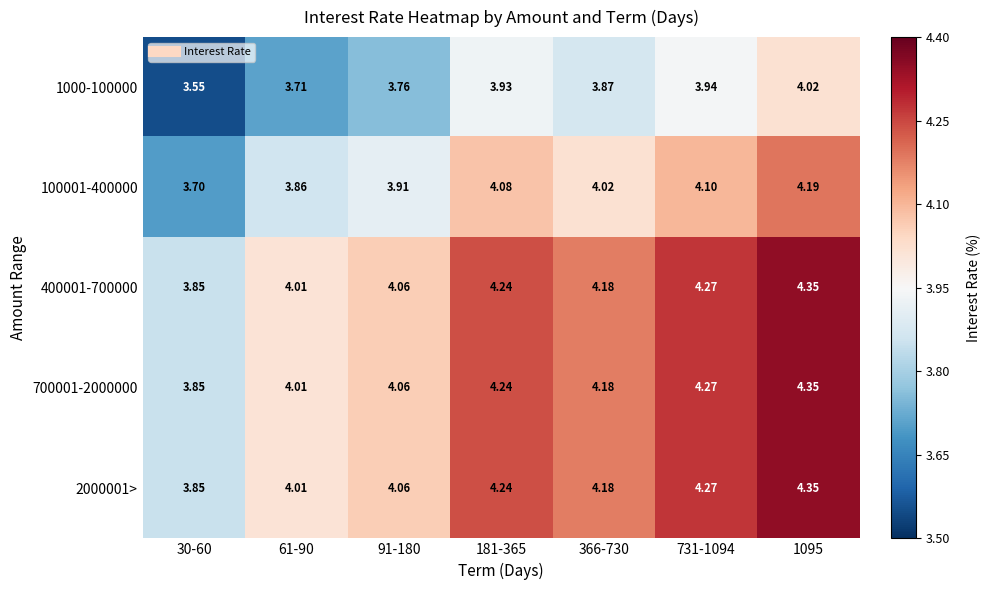

Count the number of categories in the chart.

7